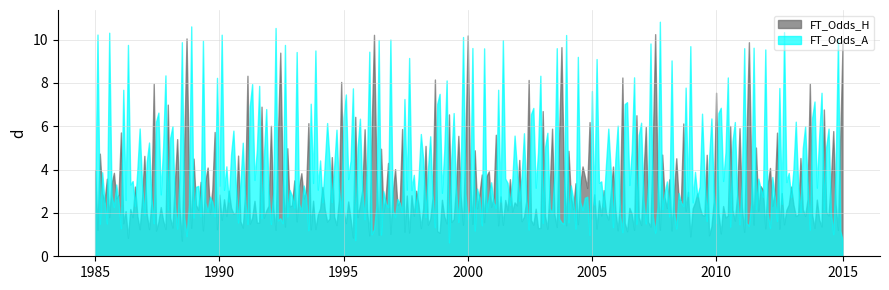

Rank the series by their average value, from highest to lowest.

FT_Odds_A, FT_Odds_H